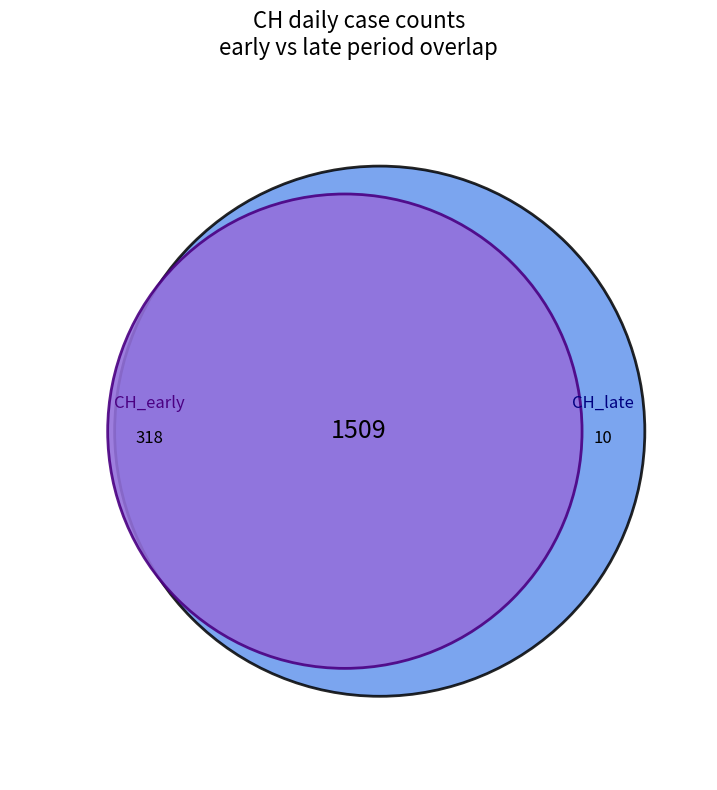

True or false: 2020-06-13 accounts for 1% of the total.

False